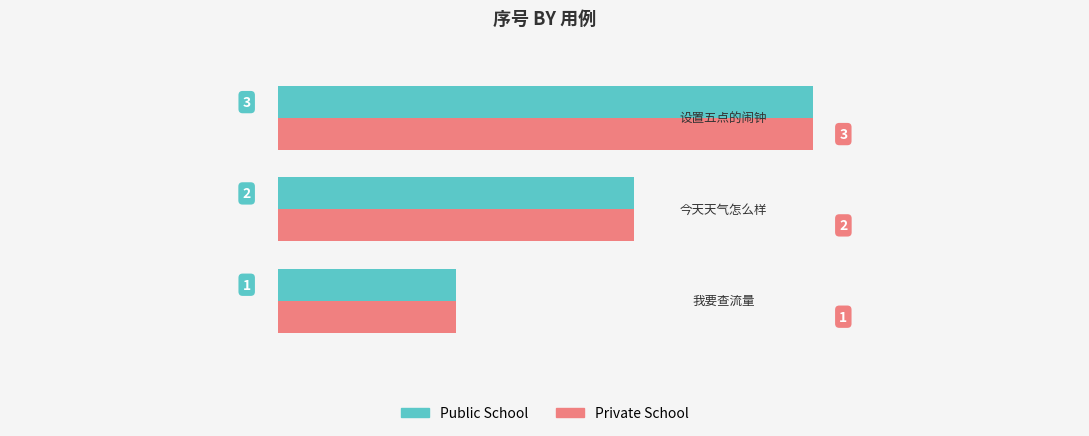

What are all the series names shown in the legend?

Public School, Private School